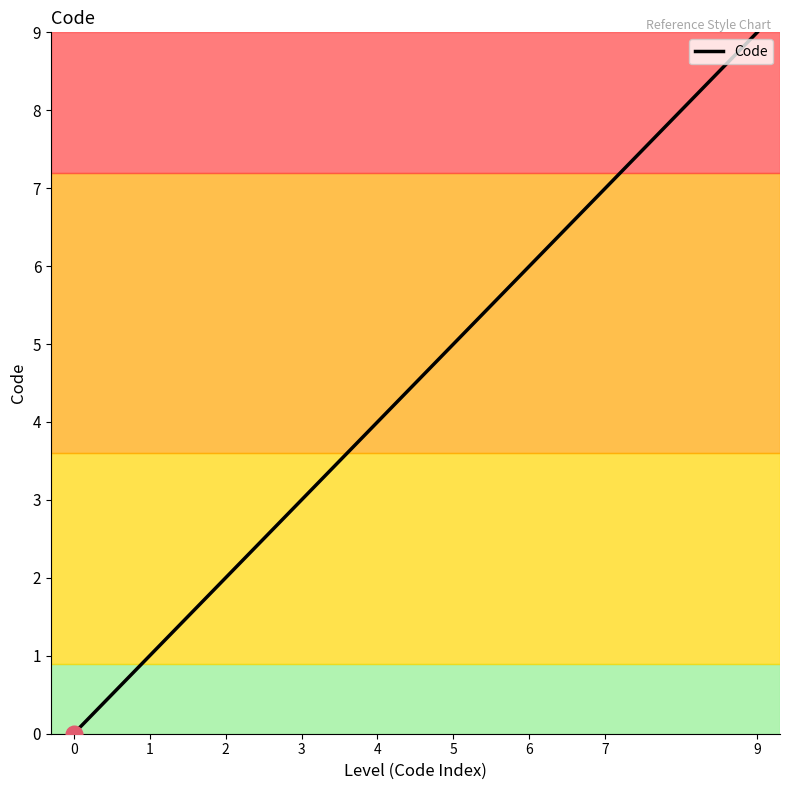

Rank the categories by value from lowest to highest.

0, 1, 2, 3, 4, 5, 6, 7, 9